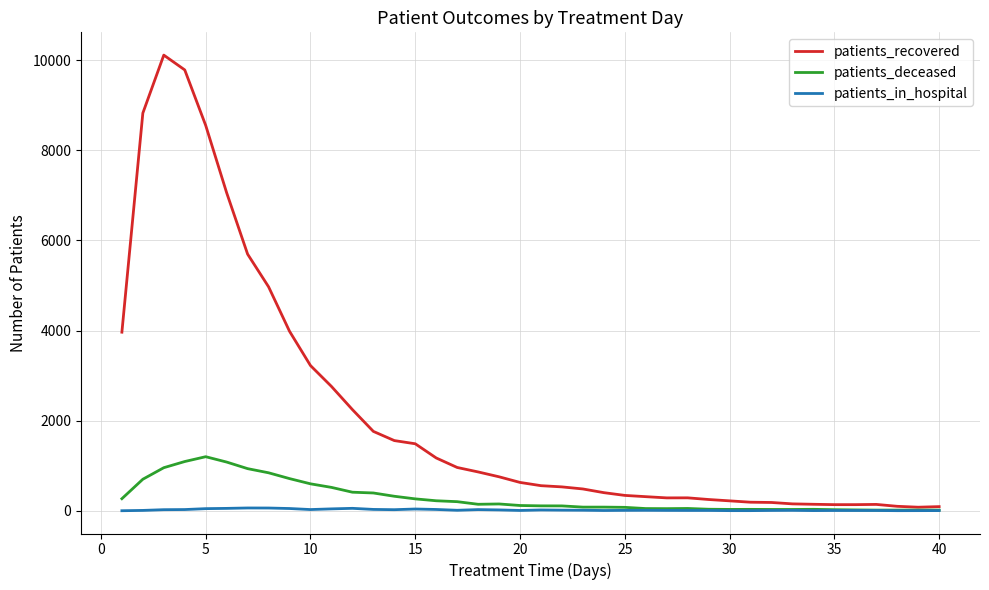

What is the highest value of the patients_recovered series?

10113